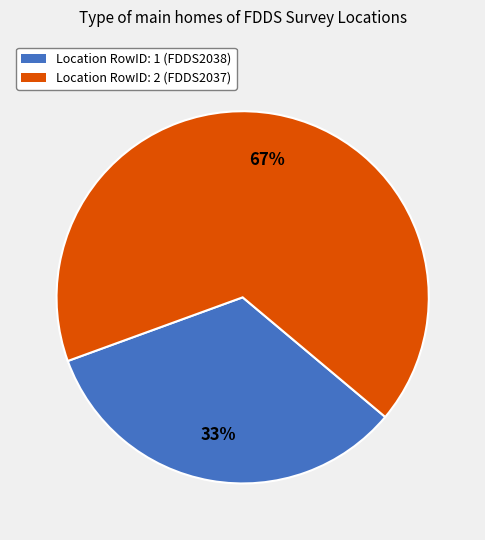

To the nearest percent, what is the average slice percentage?

50%